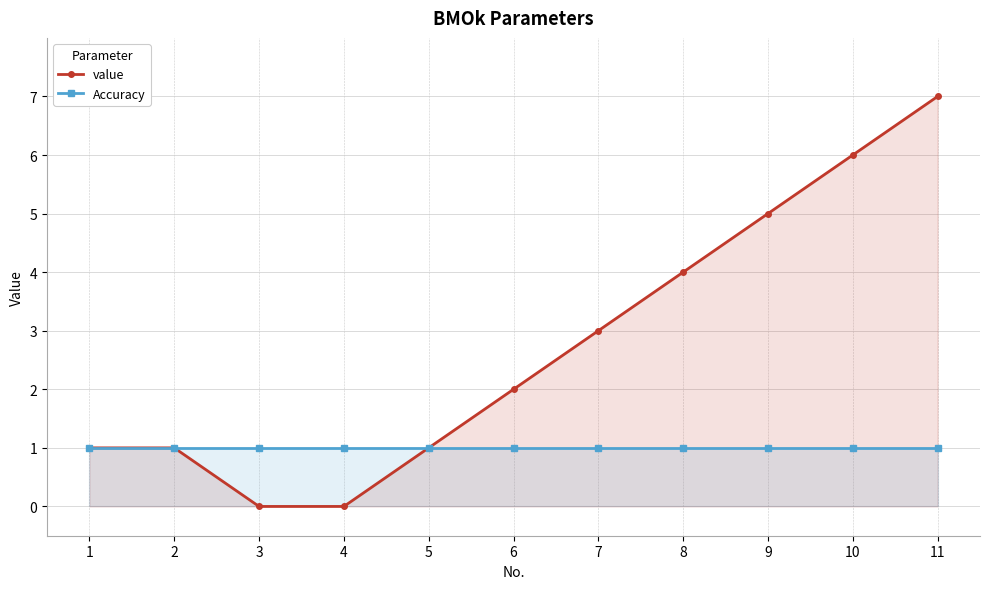

True or false: Accuracy has a value of 1 at 7.

True